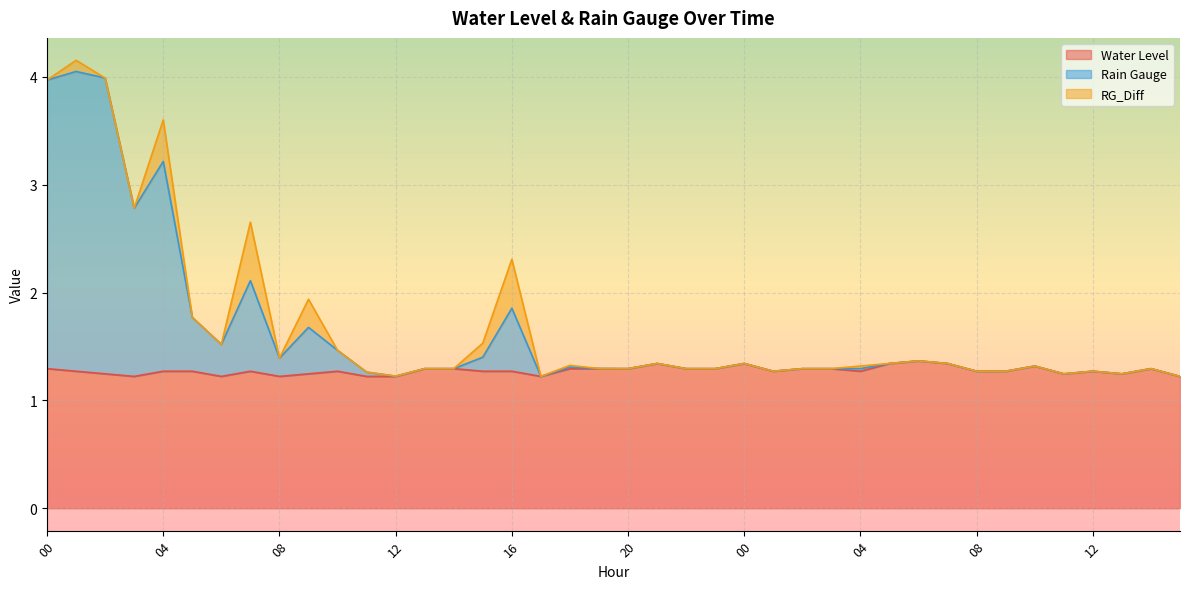

What is the sum of the Rain Gauge values at 23 and 08?

2.6